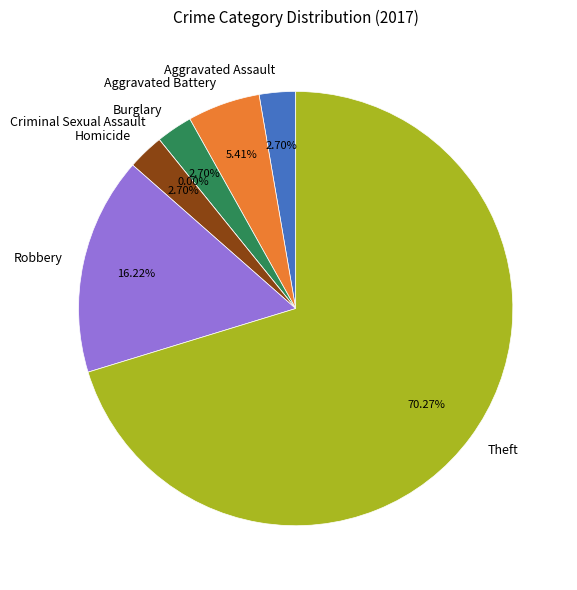

To the nearest percent, what is the difference between the Burglary and Theft slice percentages?

68%